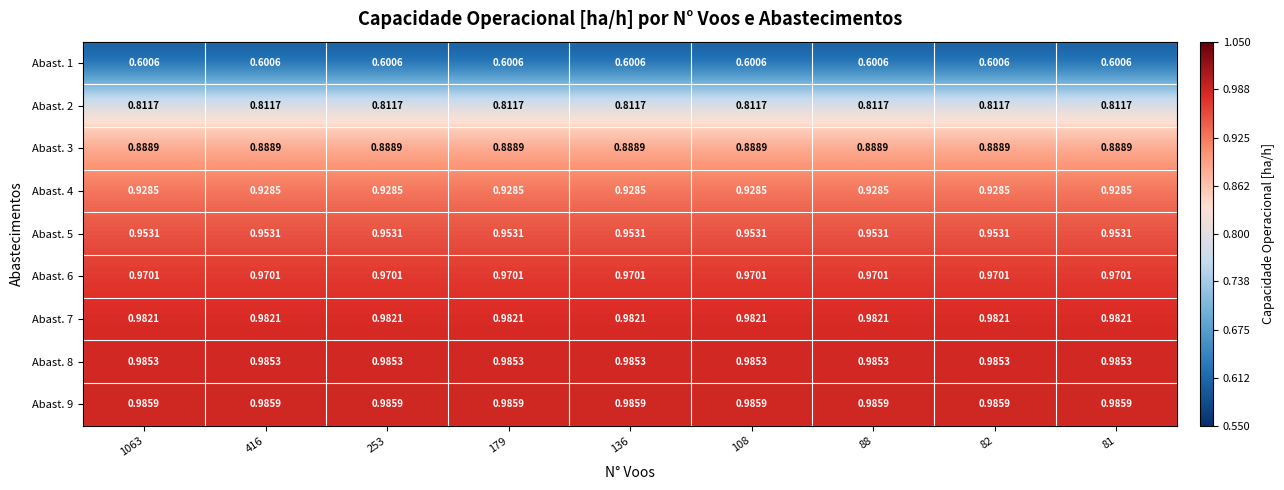

Is the value of Abast. 2 at 108 greater than the value of Abast. 7 at 82?

No